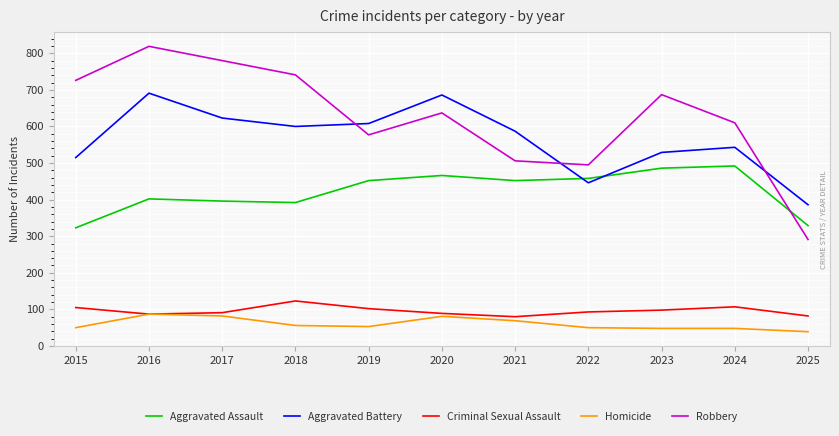

At how many categories does at least one series exceed 442?

10